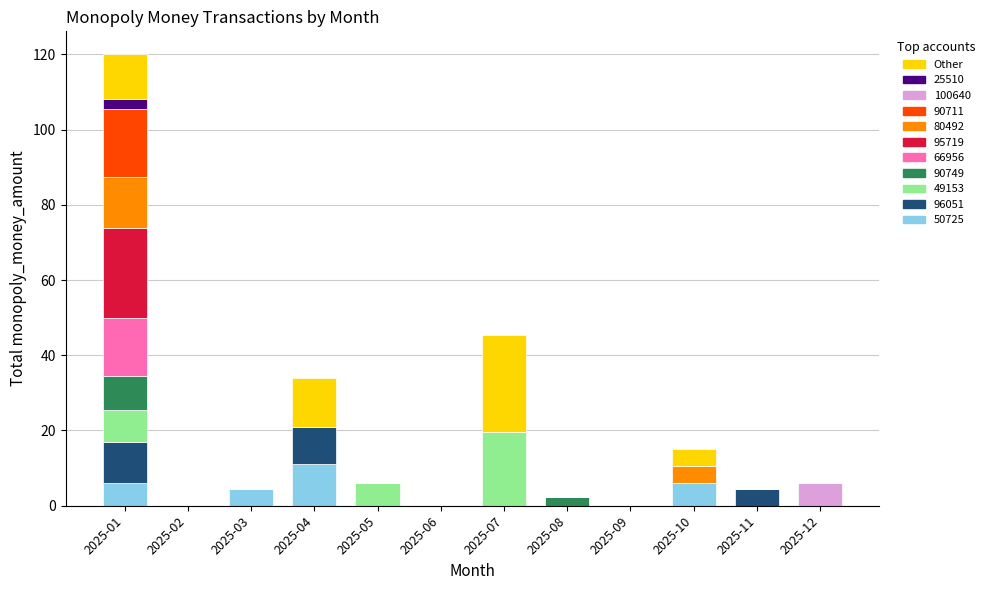

Which category has the highest value in the 50725 series?

2025-04